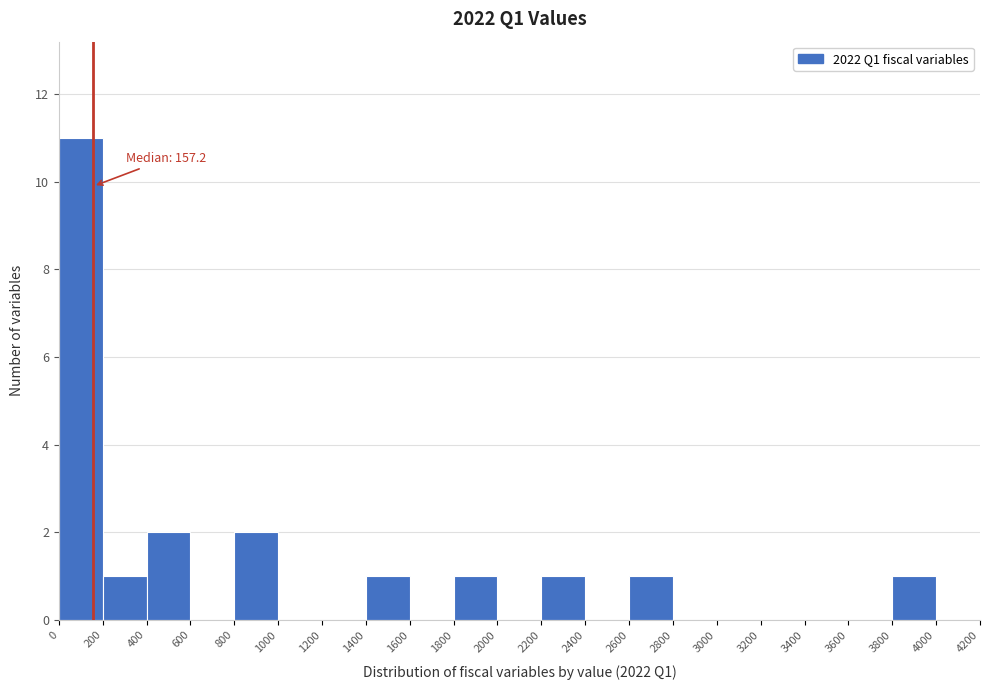

Which range on the x-axis has the tallest bar?

0 to 200